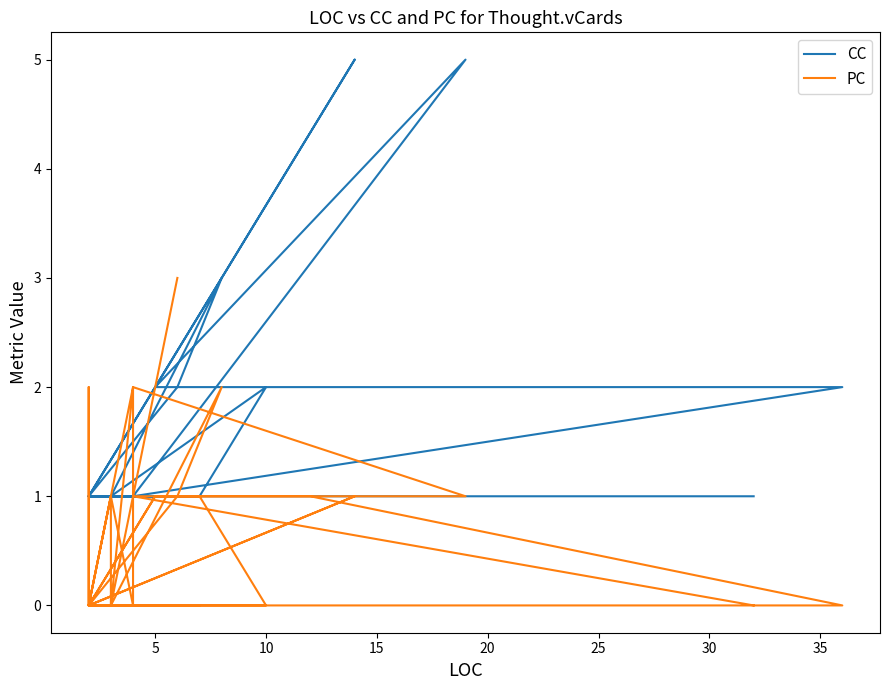

List the series in order of their peak value, highest first.

CC, PC